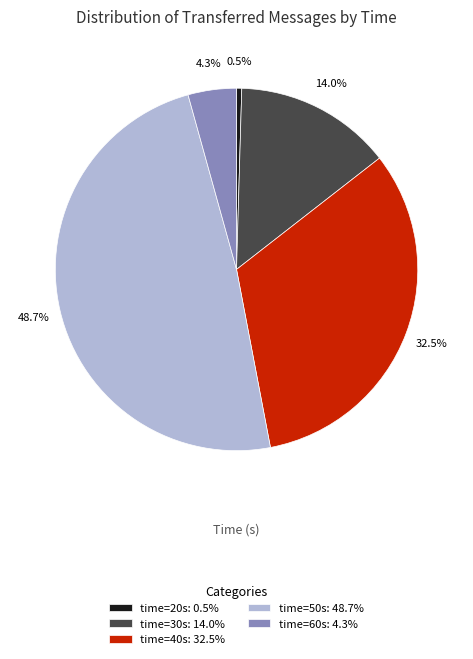

Count the number of slices in the pie.

5